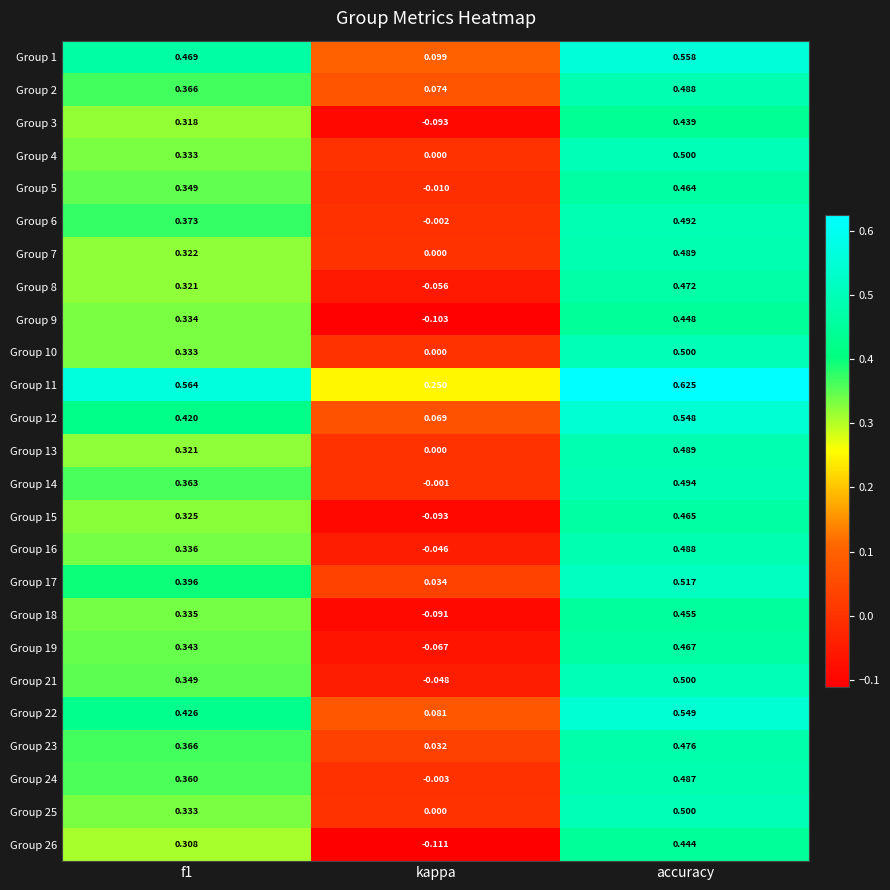

At which category does the chart reach its peak across all series?

accuracy